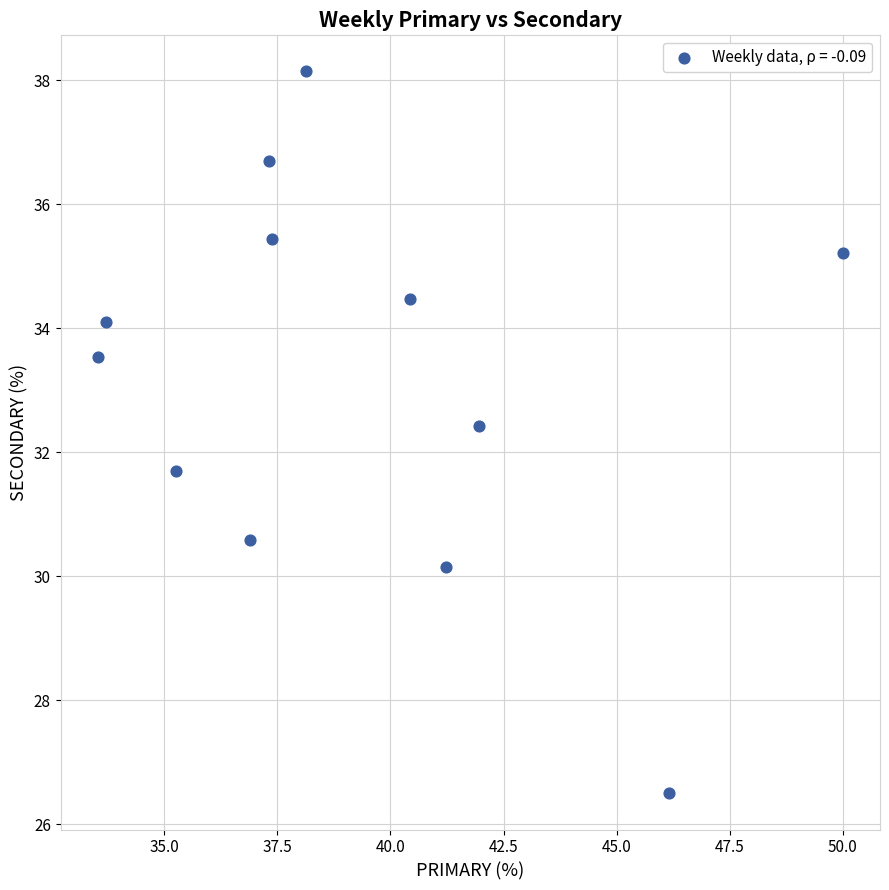

What is the range of Y values (max minus min)?

11.6